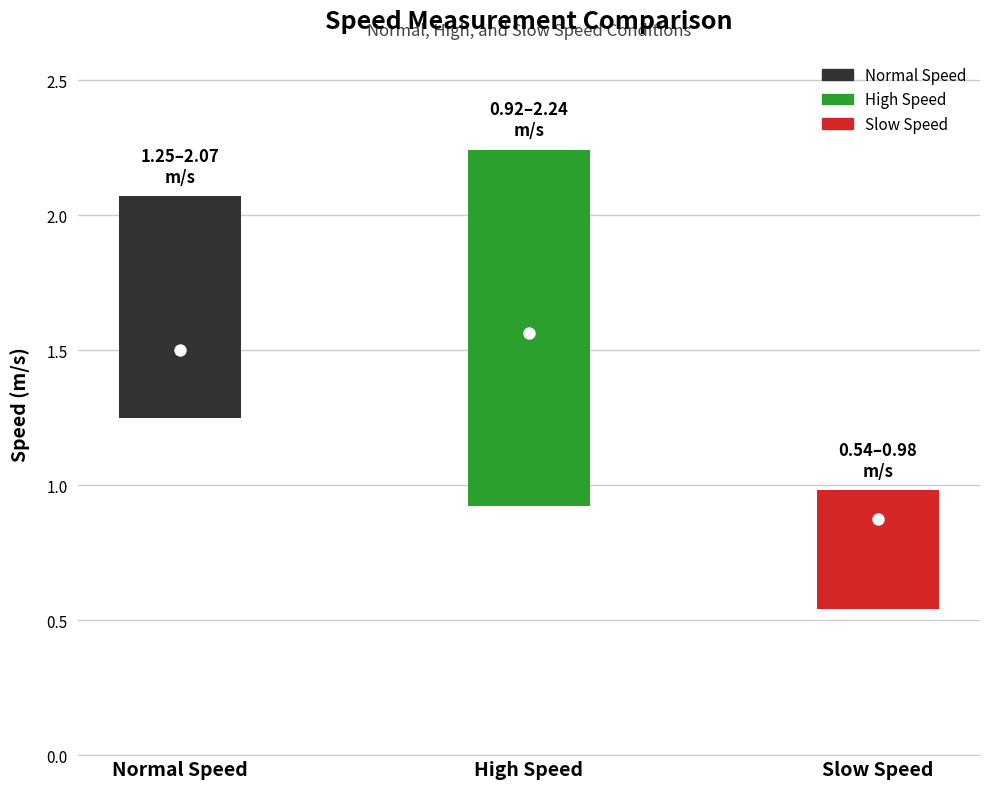

At which category is the sum across all series the highest?

High Speed